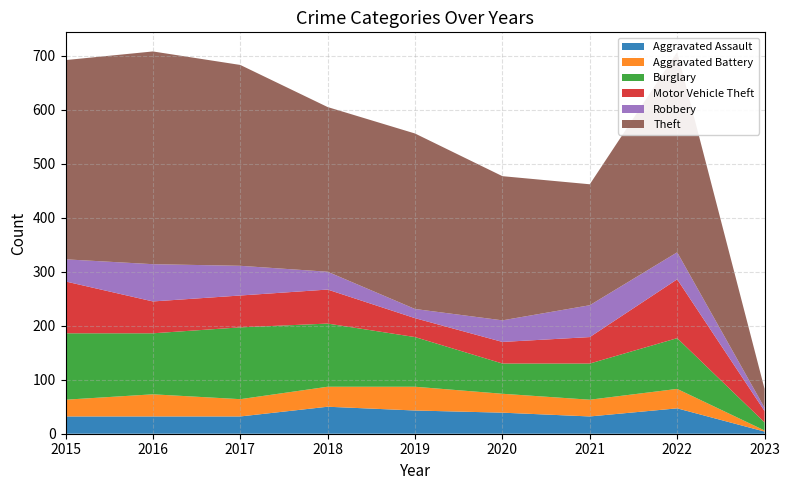

Reading left to right, what are all the values shown in this chart?

Aggravated Assault: 2015=32	2016=32	2017=32	2018=50	2019=43	2020=39	2021=32	2022=47	2023=4
Aggravated Battery: 2015=31	2016=41	2017=32	2018=37	2019=44	2020=35	2021=31	2022=36	2023=2
Burglary: 2015=123	2016=113	2017=133	2018=117	2019=92	2020=56	2021=67	2022=94	2023=15
Motor Vehicle Theft: 2015=96	2016=59	2017=59	2018=63	2019=35	2020=40	2021=49	2022=109	2023=21
Robbery: 2015=41	2016=69	2017=55	2018=33	2019=17	2020=40	2021=59	2022=50	2023=6
Theft: 2015=369	2016=394	2017=372	2018=305	2019=325	2020=267	2021=224	2022=371	2023=35